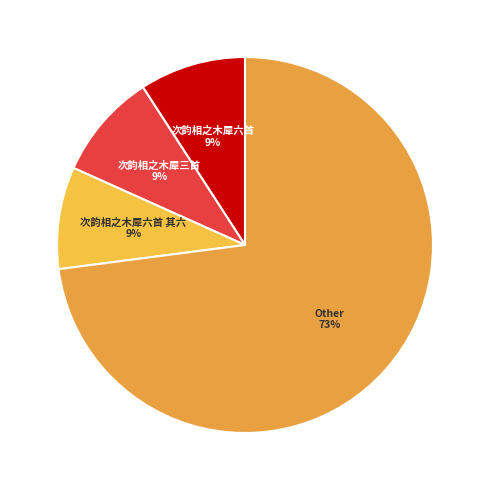

How many slices are in this pie chart?

4